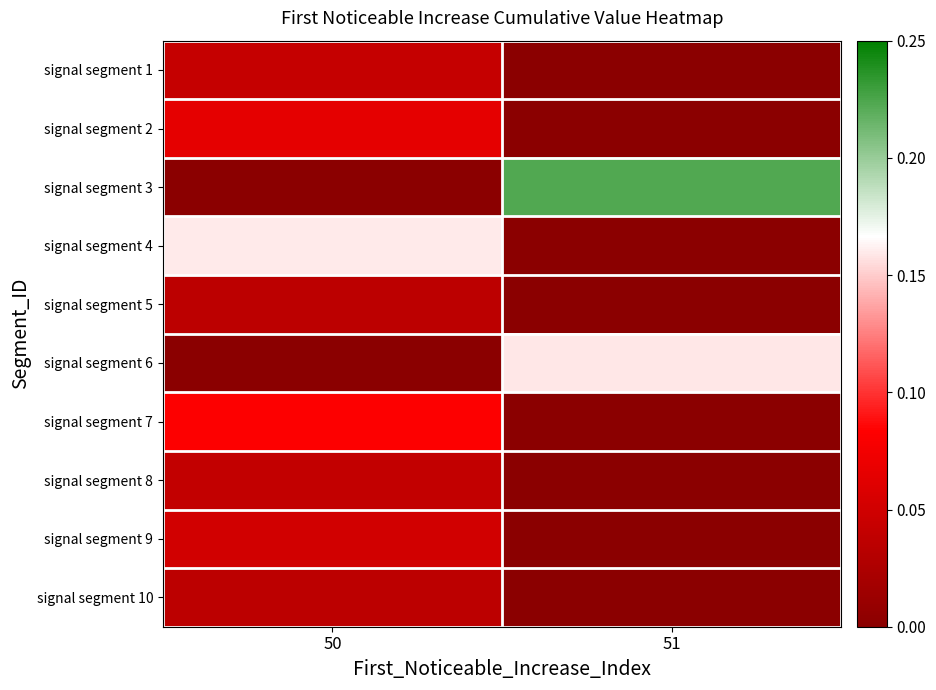

Which has a higher value, 50 or 51?

50